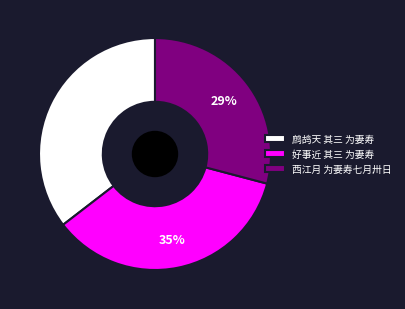

What is the smallest slice in the pie chart?

西江月 为妻寿七月卅日